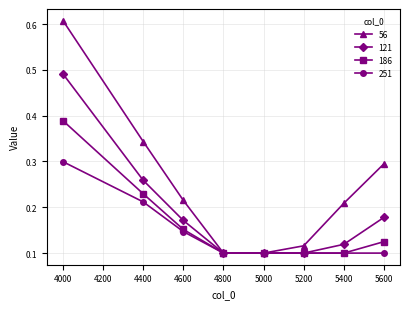

At which label does 186 reach its peak?

4000